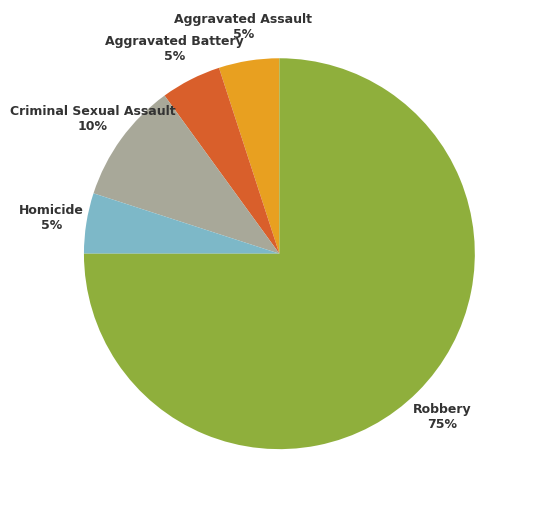

How many slices are in this pie chart?

5